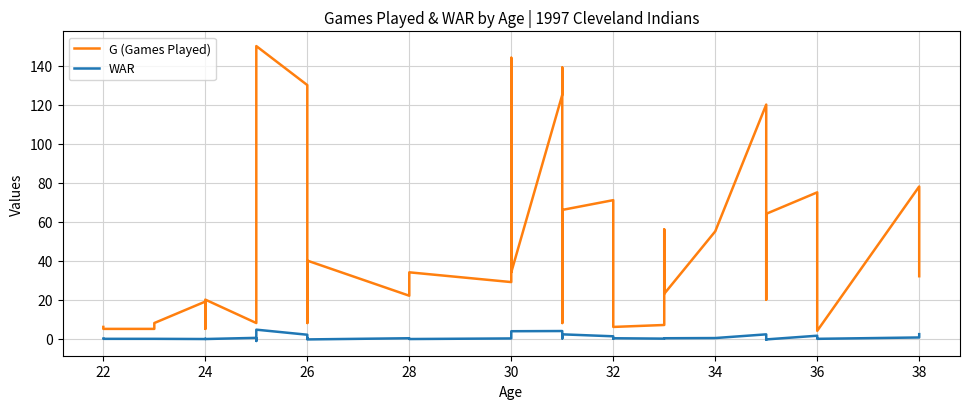

Reading left to right, transcribe all the data shown in this chart.

G (Games Played): 6.0	5.0	5.0	8.0	19.0	5.0	20.0	8.0	13.0	37.0	150.0	130.0	21.0	8.0	21.0	40.0	22.0	34.0	29.0	144.0	34.0	125.0	139.0	8.0	66.0	71.0	16.0	6.0	7.0	56.0	23.0	55.0	120.0	20.0	64.0	75.0	14.0	4.0	78.0	32.0
WAR: 0.0	-0.1	-0.1	-0.1	-0.2	-0.1	-0.2	0.4	-0.1	-1.2	4.6	2.0	0.1	-0.1	0.4	-0.4	0.2	-0.2	0.1	1.9	3.8	3.9	3.8	0.1	2.2	1.2	0.0	0.2	0.0	0.2	0.2	0.3	2.2	-0.5	-0.4	1.5	0.2	-0.1	0.6	2.3